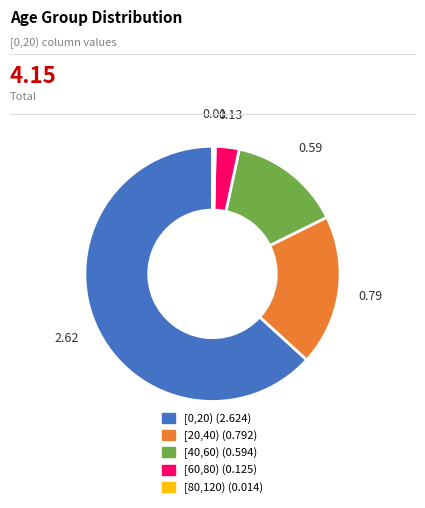

The [80,120) slice represents 0% of the pie. True or false?

True